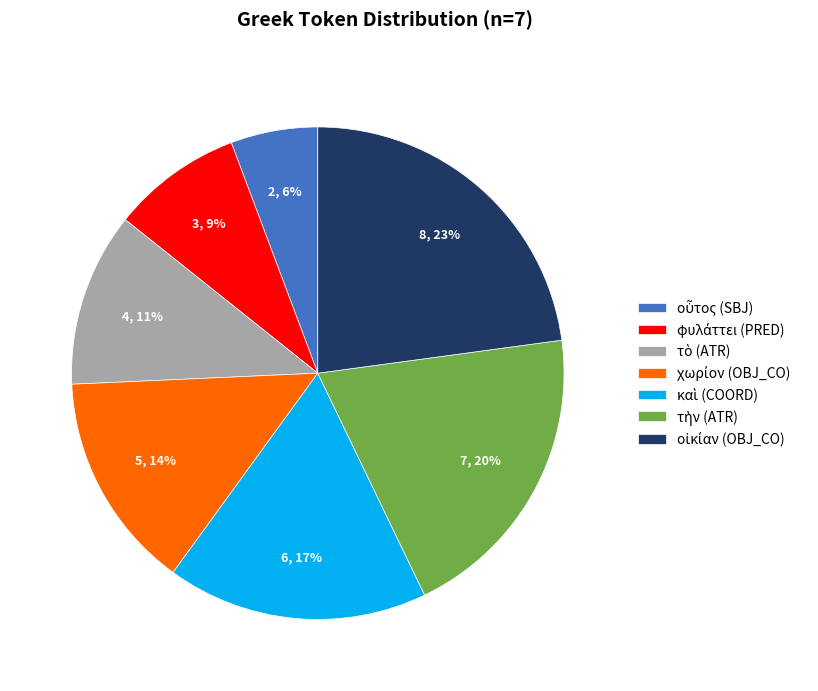

To the nearest percent, what is the difference between the largest and smallest slice percentages?

17%